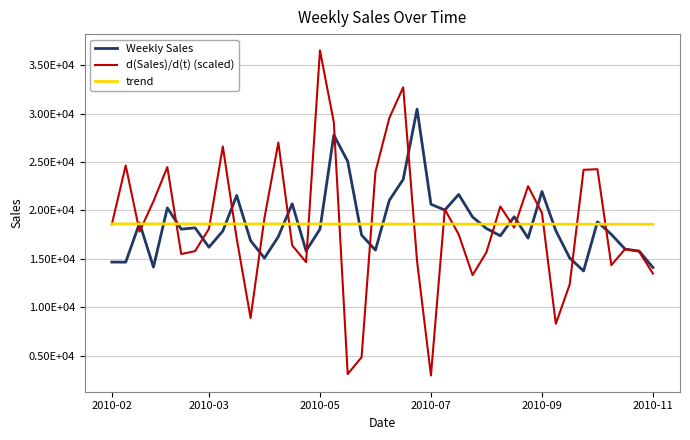

Does the chart have visible grid lines?

Yes